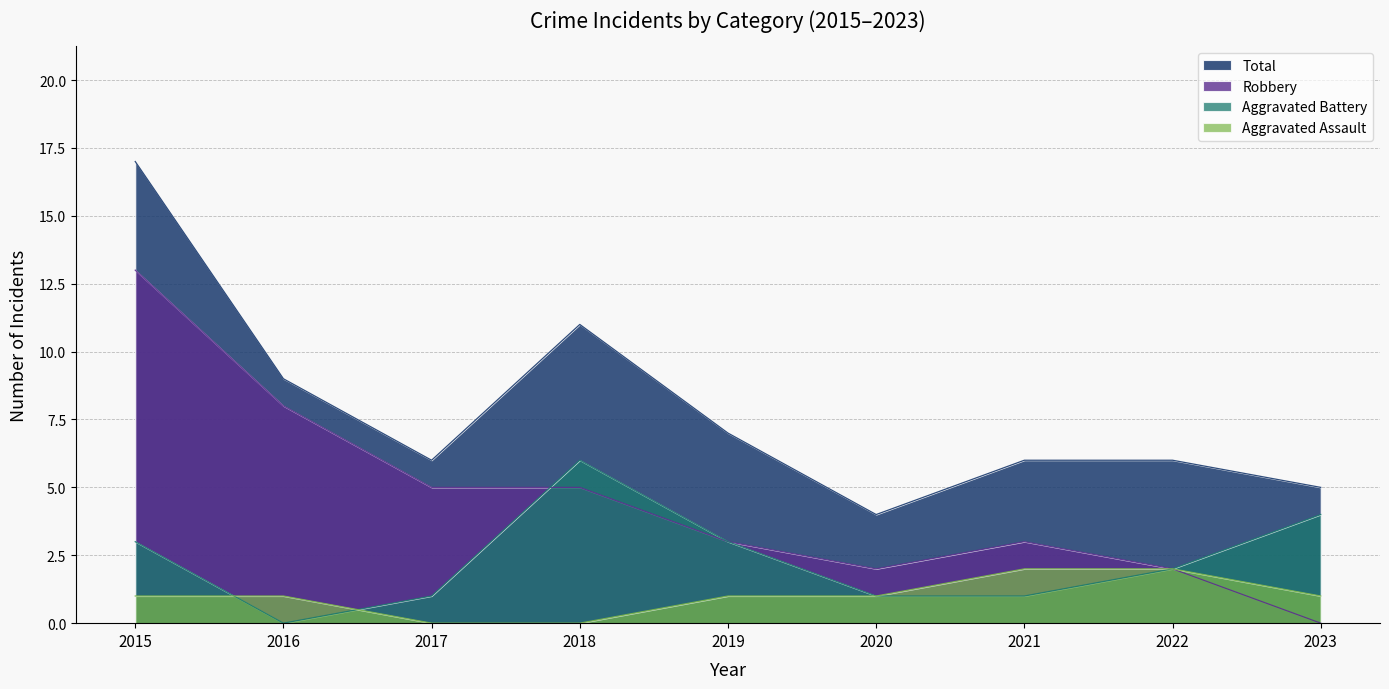

How many categories are shown in the chart?

9